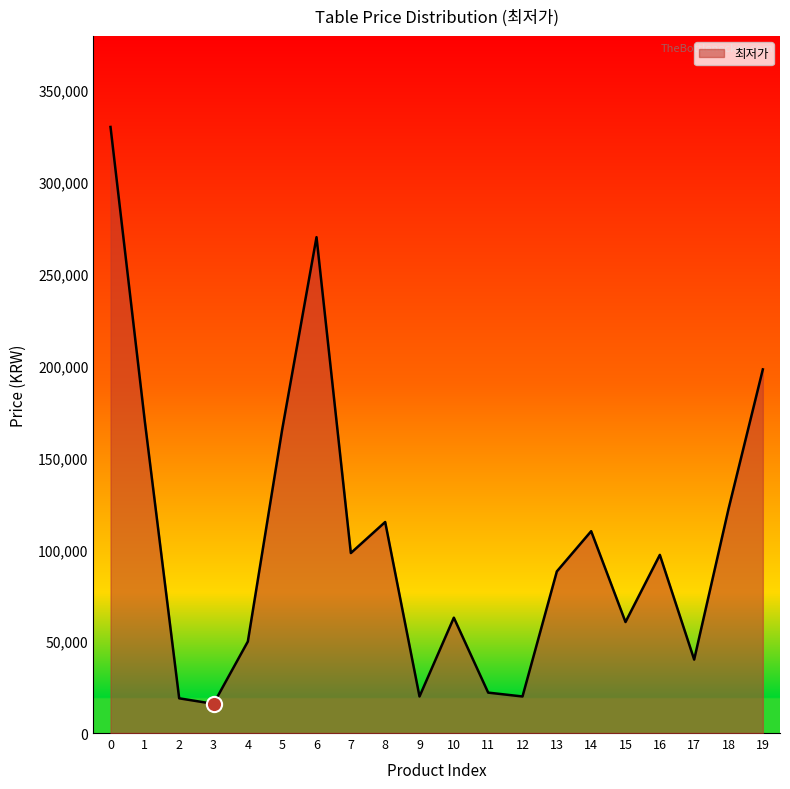

What is the change in value from 6 to 16?

-173000